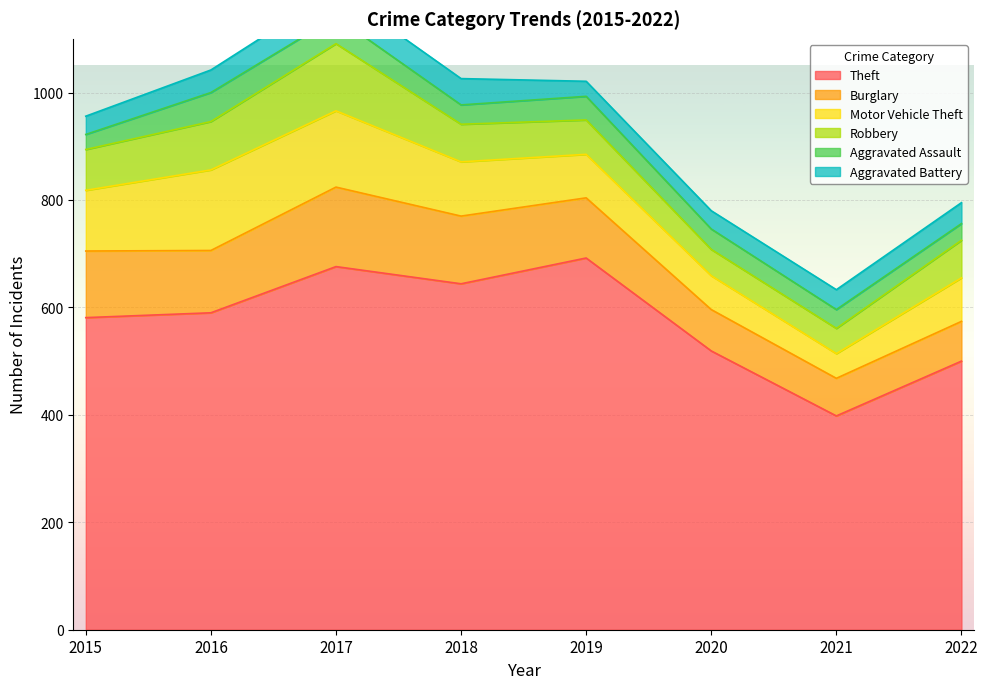

Does the chart display data point markers on the line(s)?

No